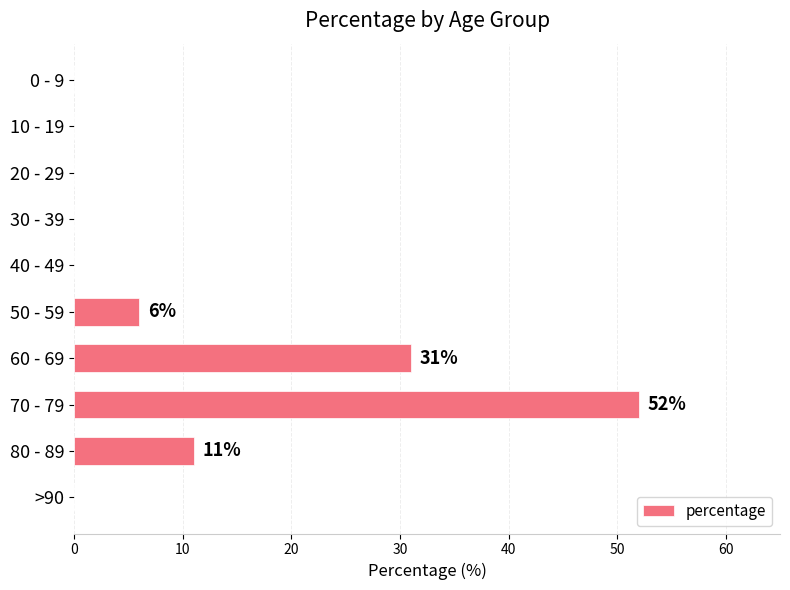

The chart shows a value of 0 at 0 - 9. True or false?

True